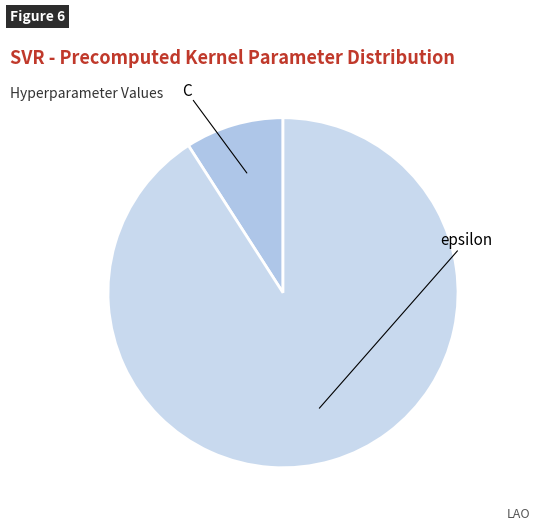

How many segments does this pie chart have?

2